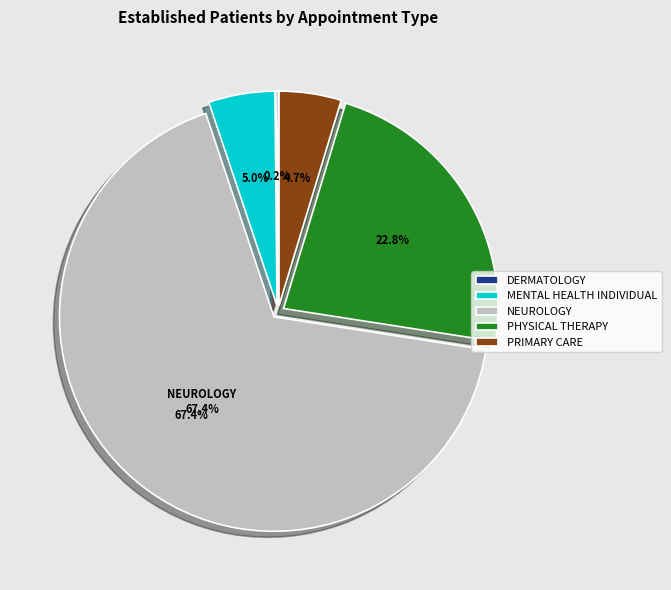

Does any single category account for the majority?

Yes